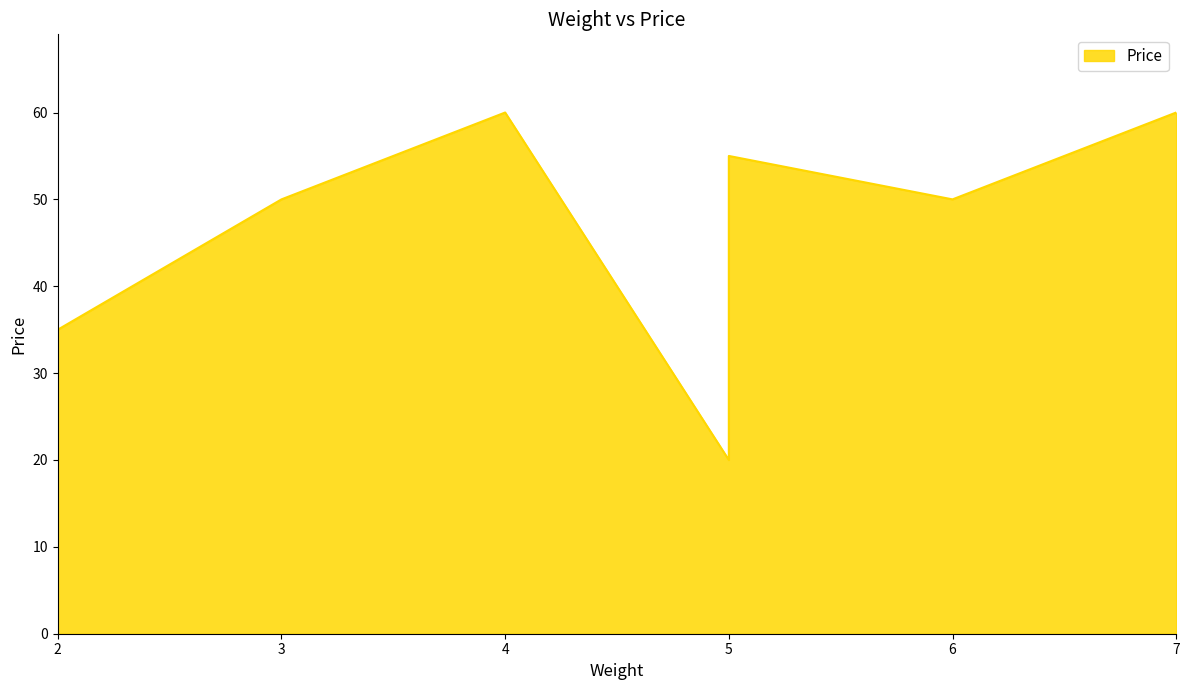

True or false: the data has more than 0 interior local peaks.

True